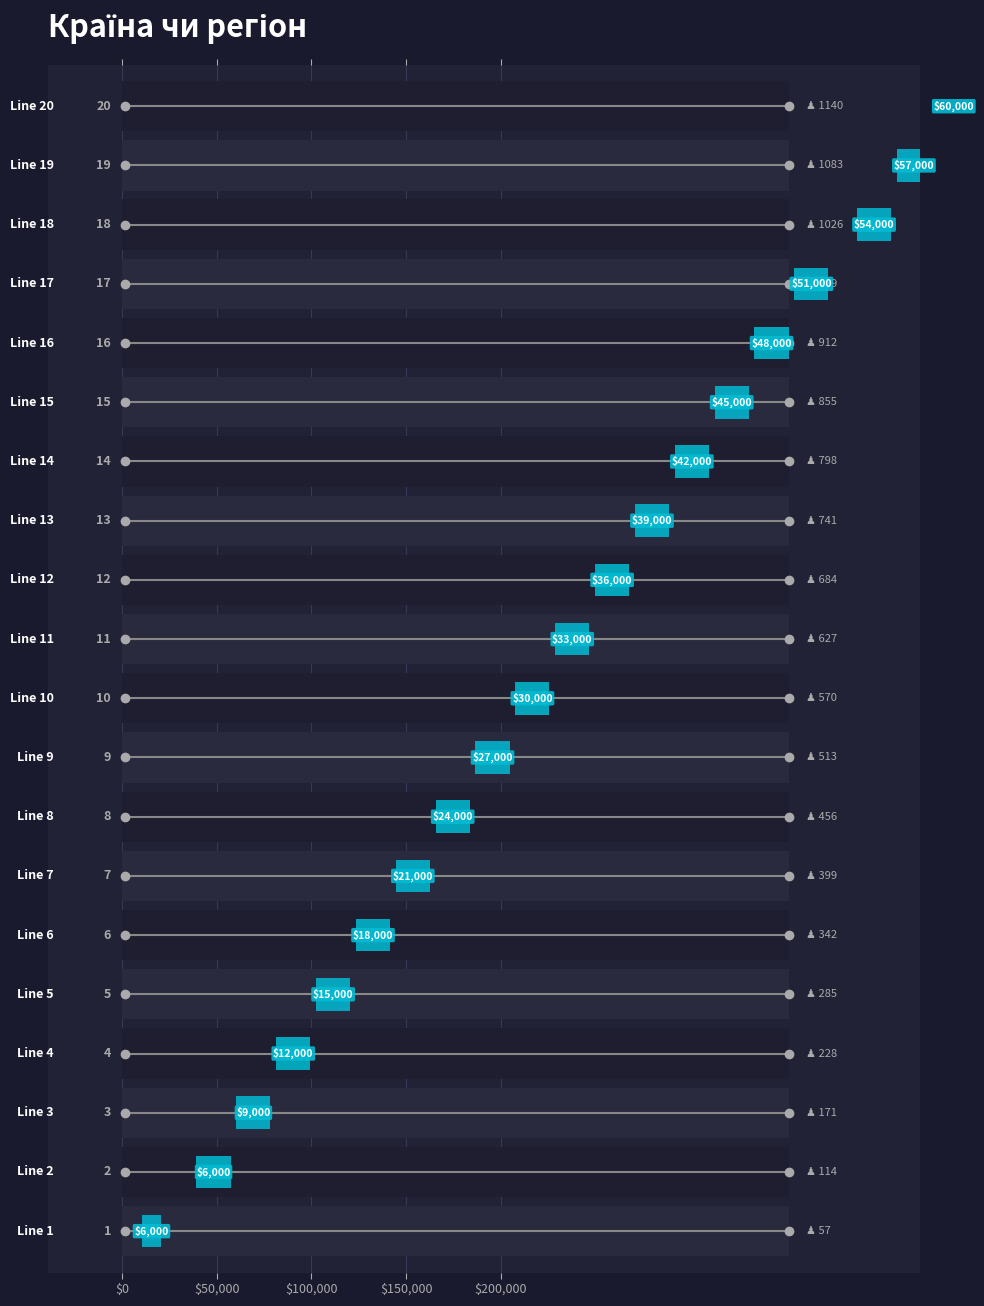

The chart shows a value of 8 at Line 8. True or false?

True